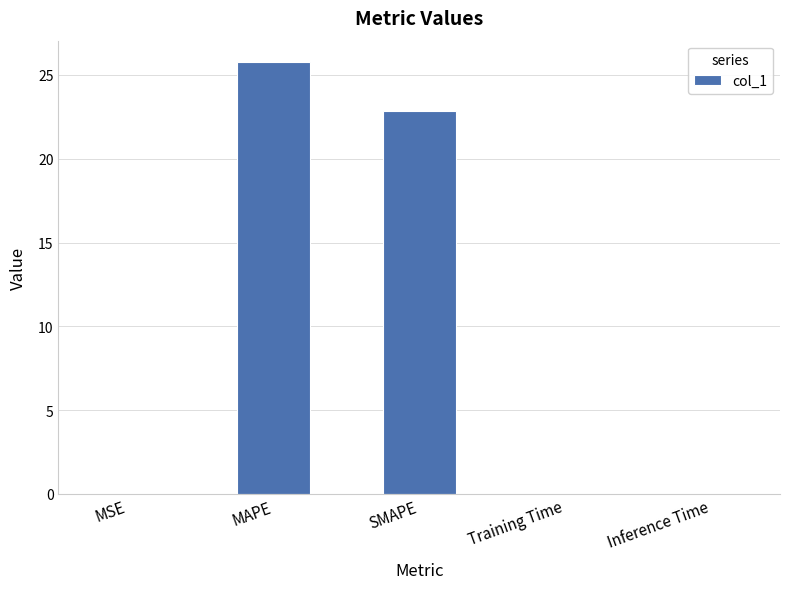

Is it true that the value at MSE is 0.0?

True